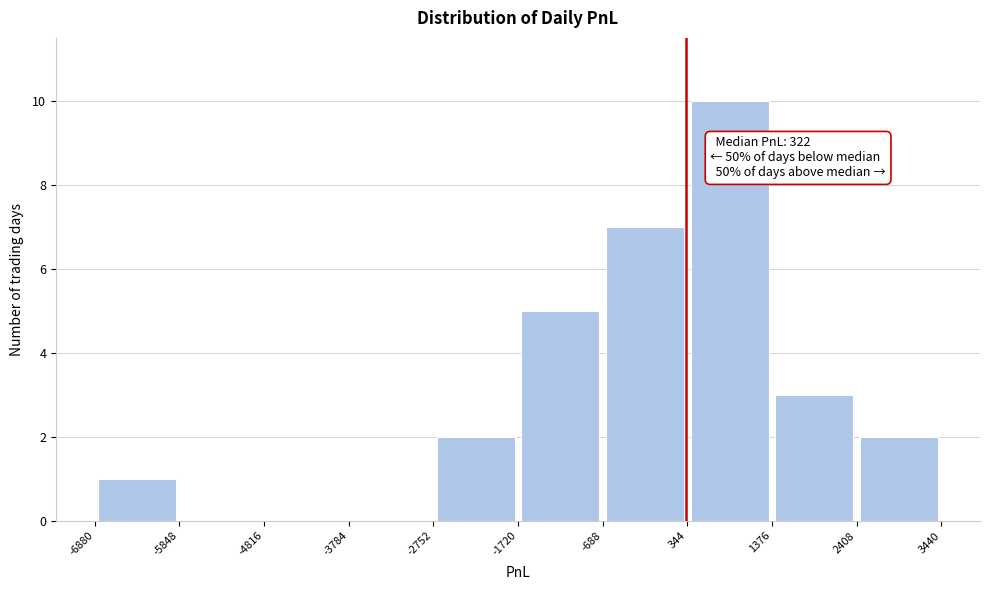

Over which range of the x-axis is the bar tallest?

344 to 1376